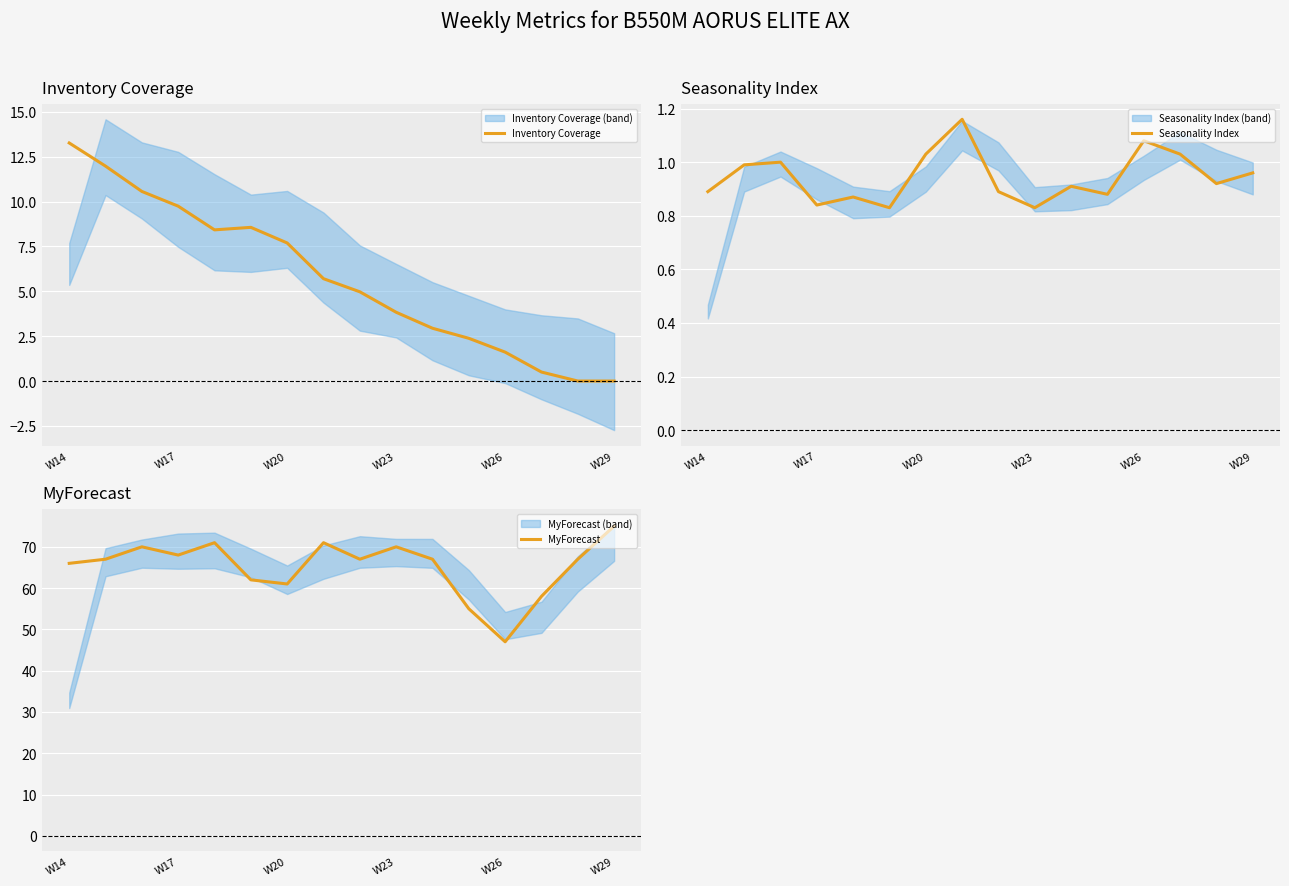

What is the average value of the Inventory Coverage series?

5.8